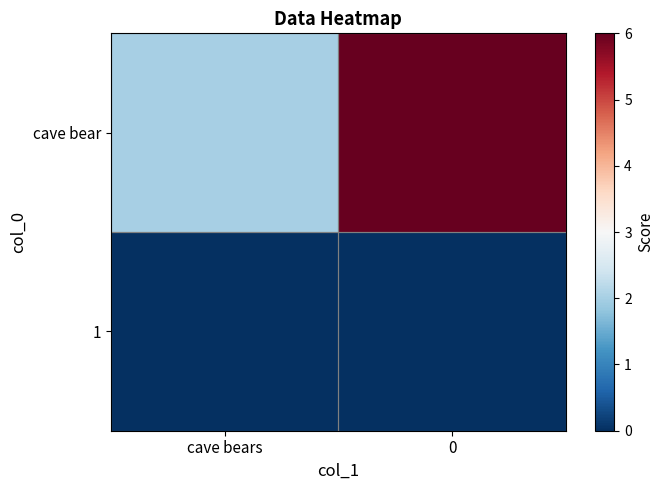

How many data points does each series have?

2